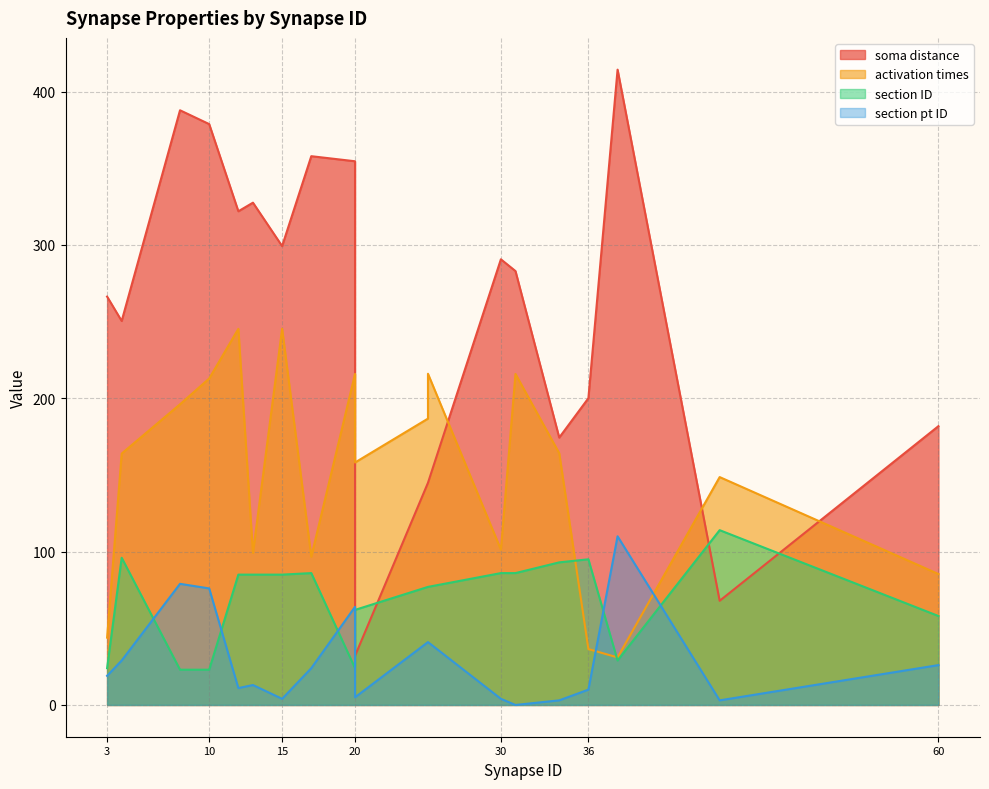

Which category has the highest value in the activation times series?

15